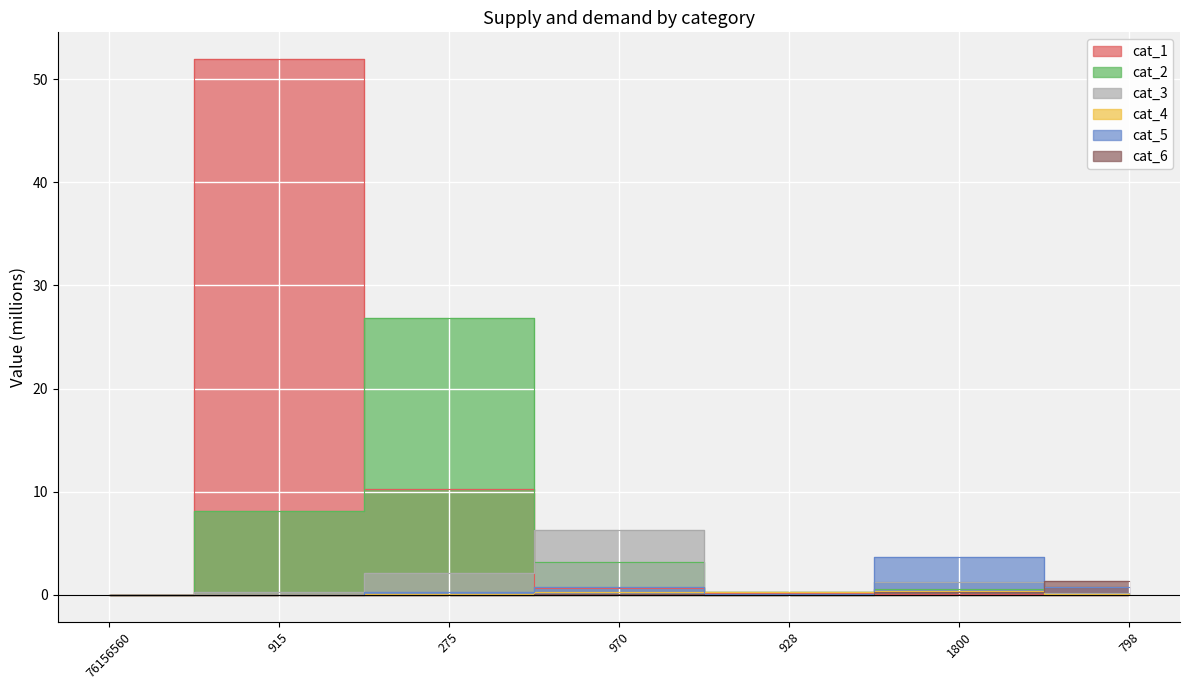

What is the difference between the highest and lowest values at 798?

1.3